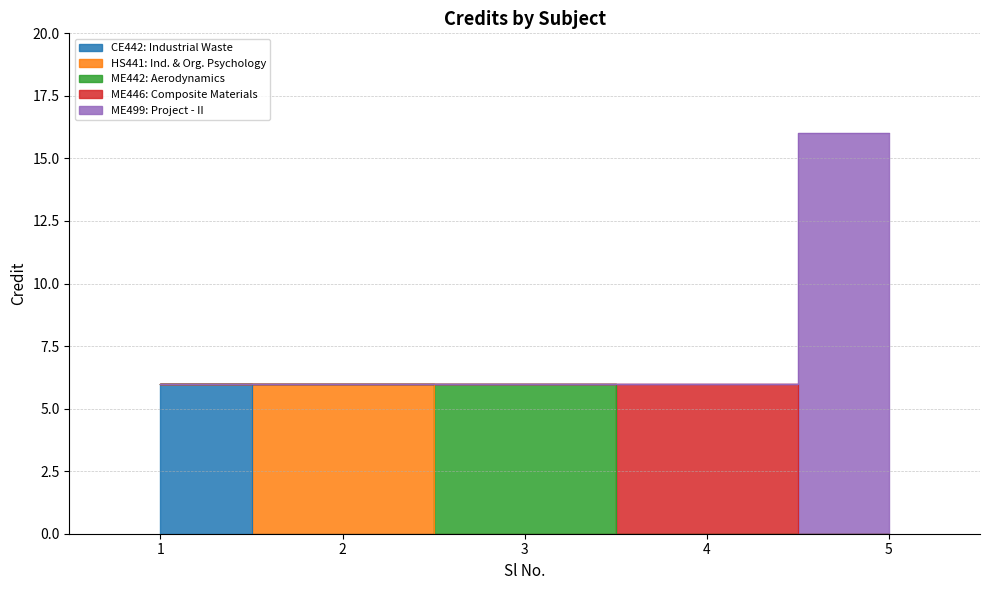

True or false: the data shows 6 at 4.

True